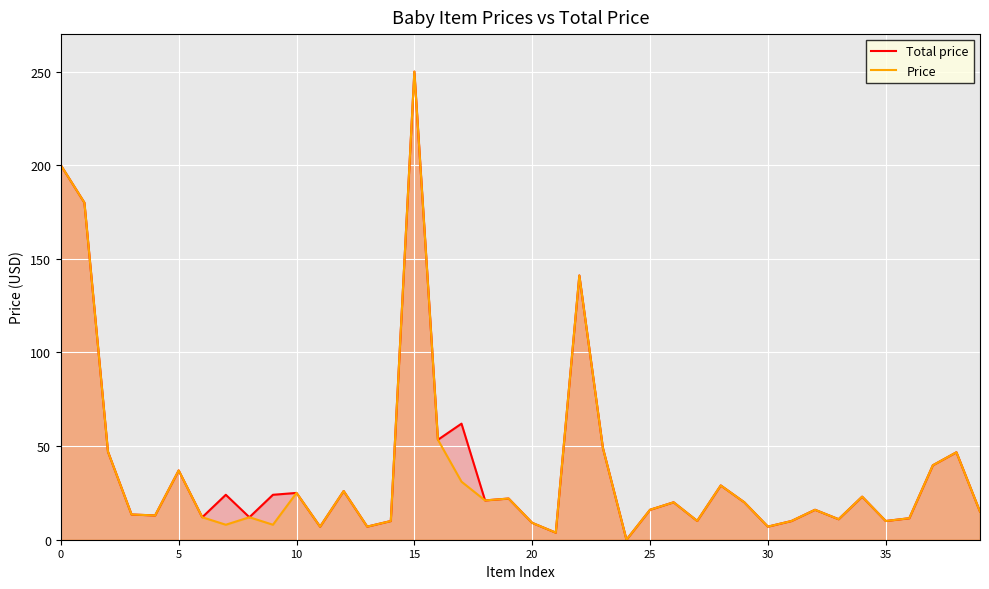

What is the average value of the Price series?

36.8